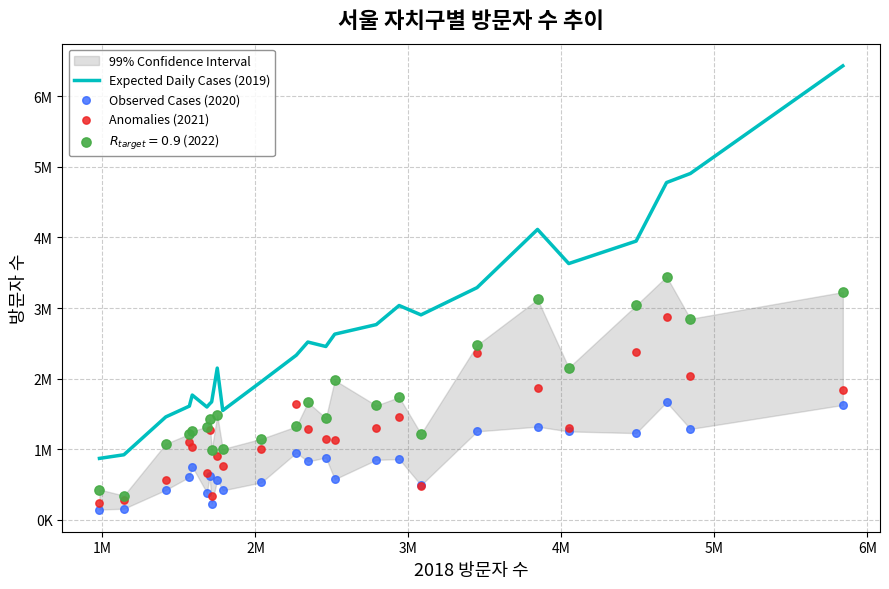

Which series contains the lowest Y value?

Observed Cases (2020)